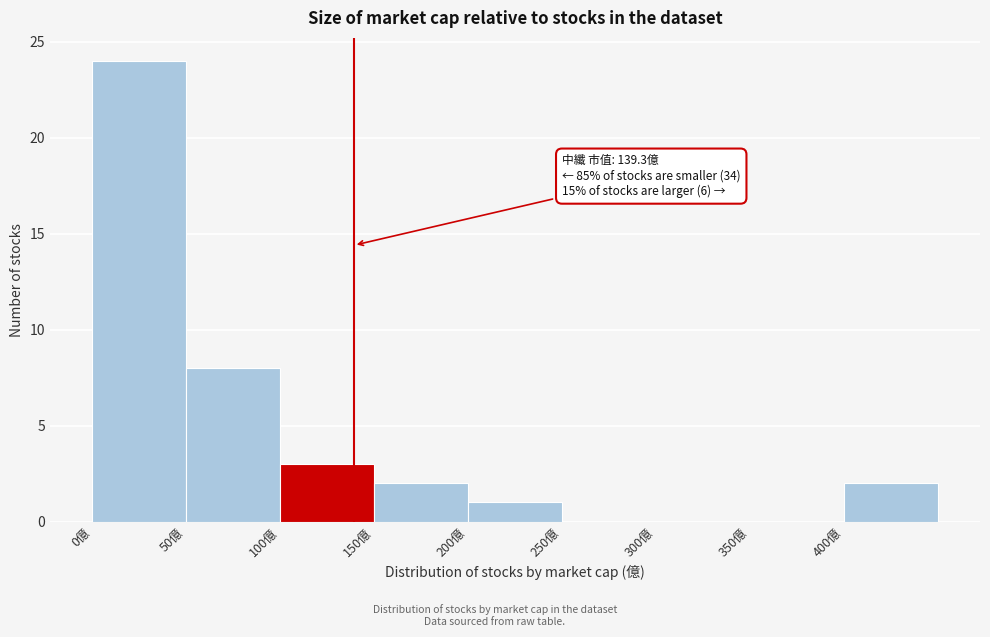

Over which range of the x-axis is the bar tallest?

0 to 50